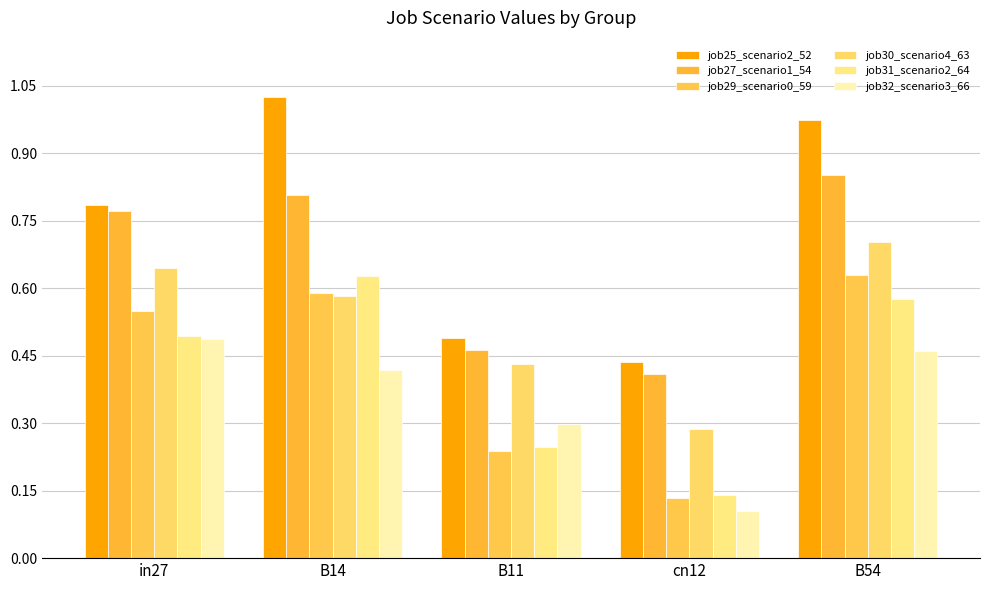

At which category is the sum across all series the highest?

B54